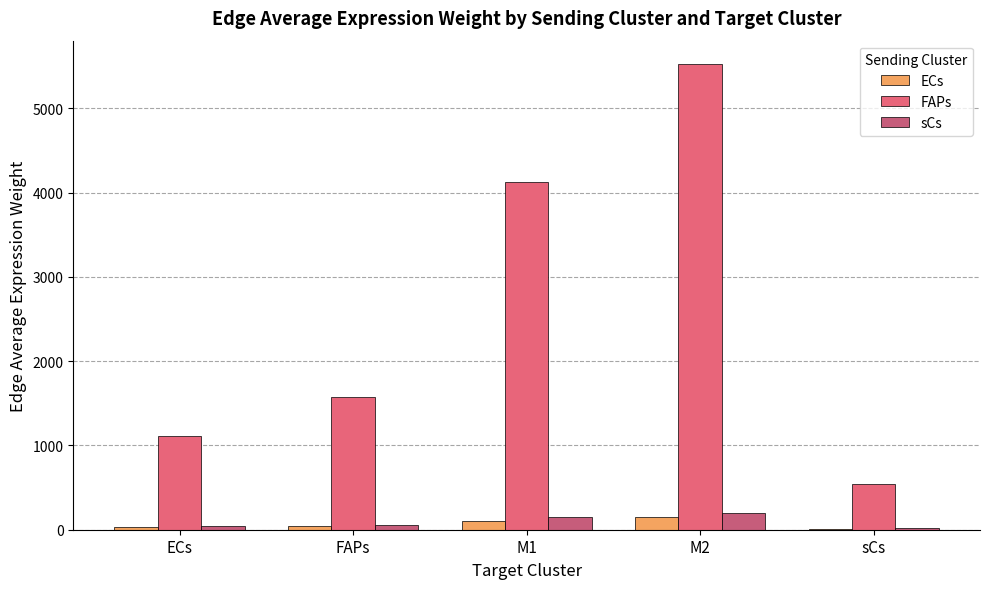

What are all the series names shown in the legend?

ECs, FAPs, sCs